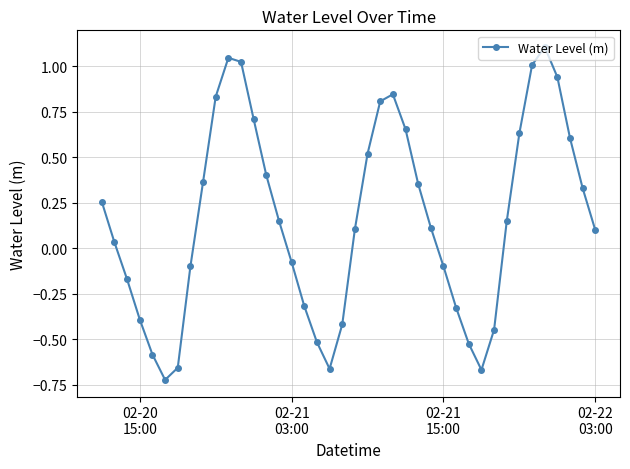

What is the difference between the second highest and second lowest values?

1.7